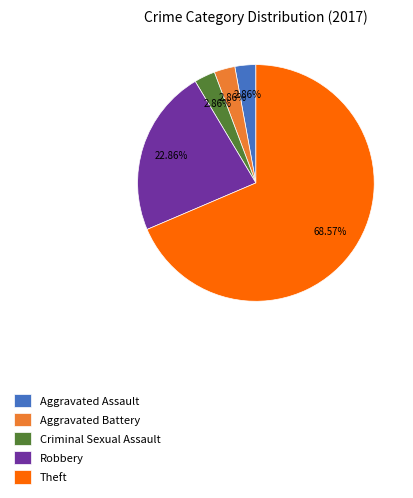

What is the largest slice in the pie chart?

Theft